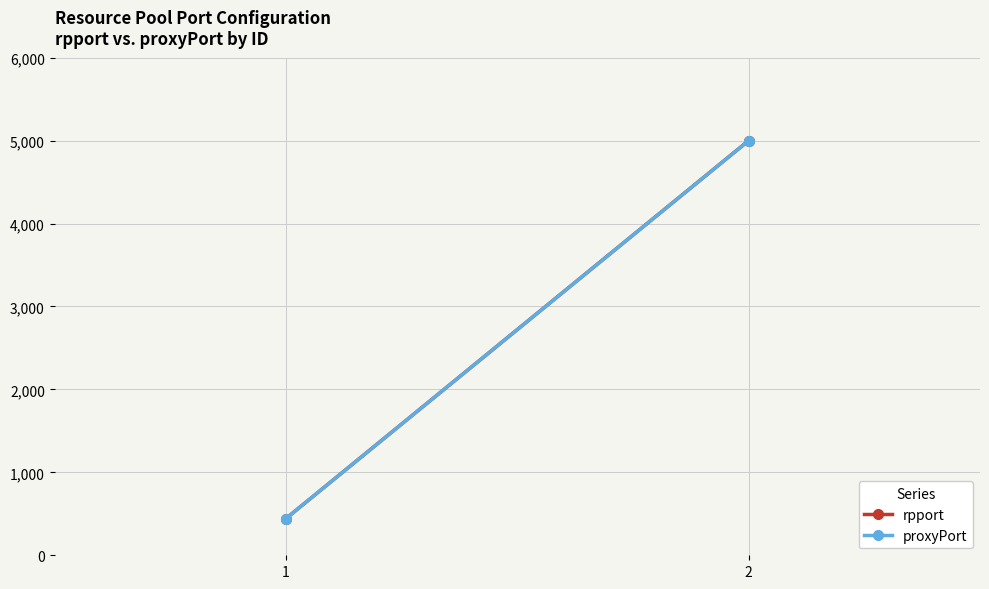

List the series in order of their peak value, lowest first.

rpport, proxyPort